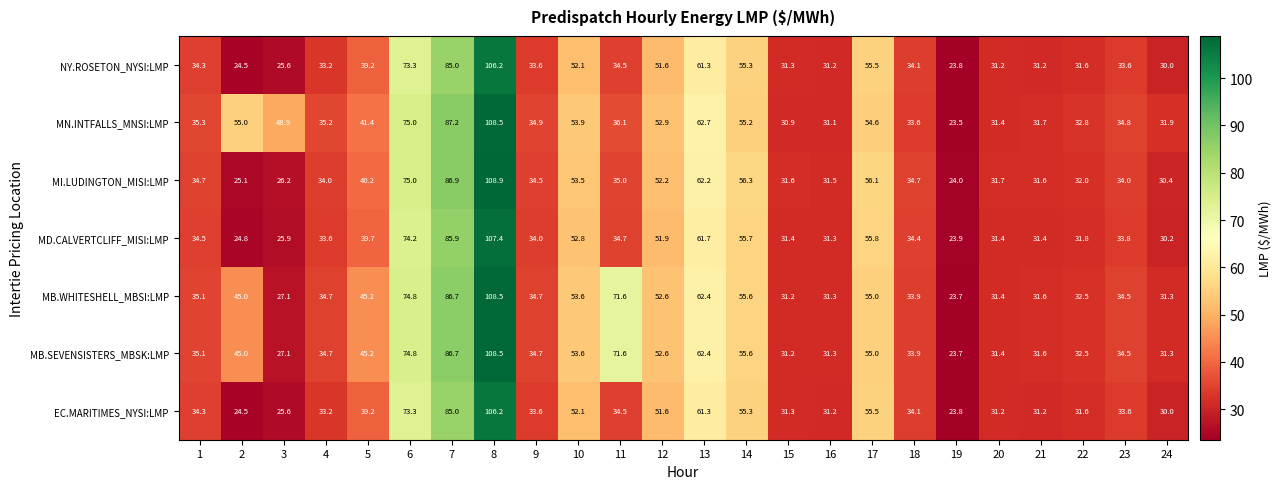

Where is MB.SEVENSISTERS_MBSK:LMP nearest to the value 66?

13